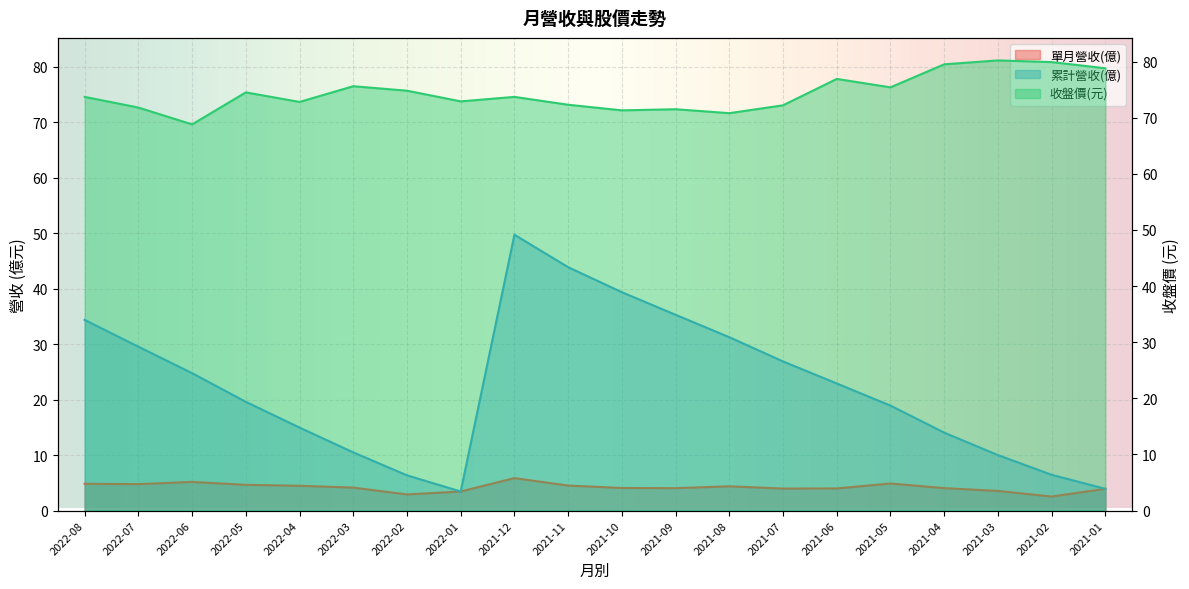

What is the sum of all 收盤價 values?

1487.4